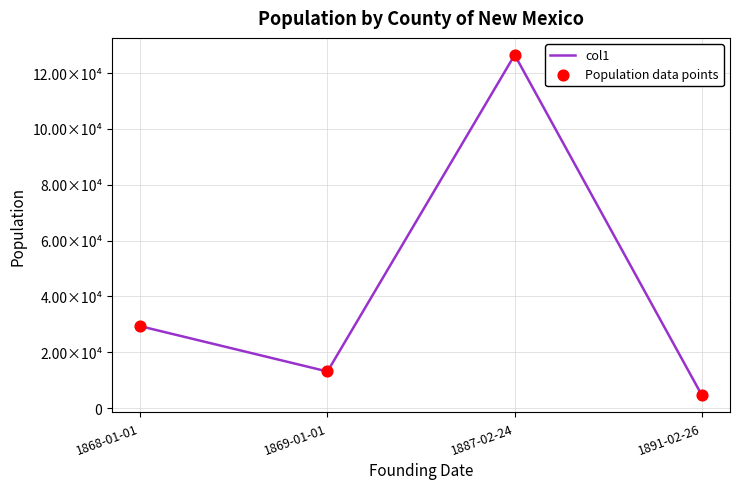

Does the chart have visible grid lines?

Yes